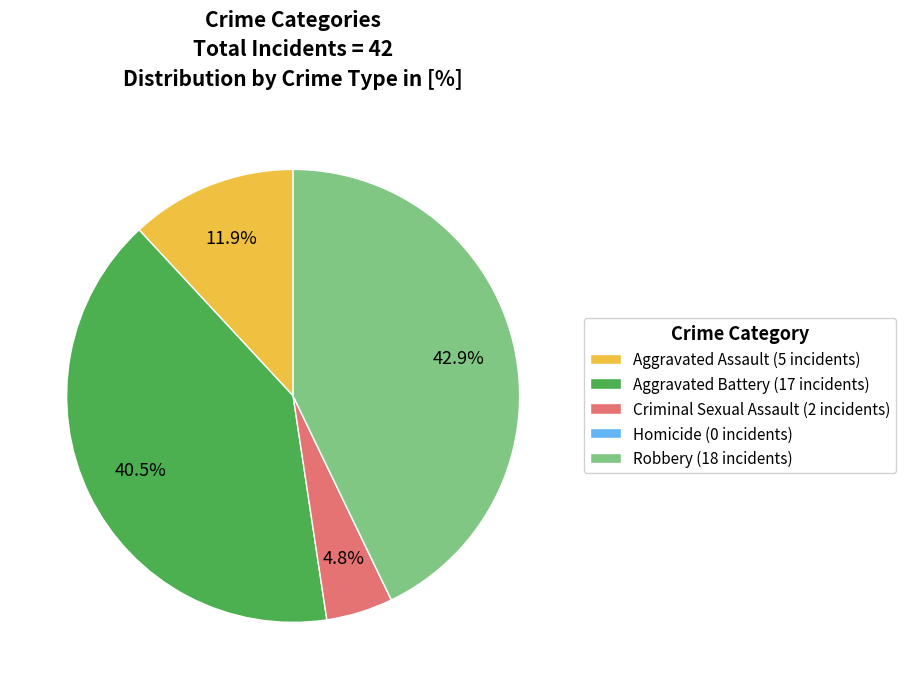

What is the largest slice in the pie chart?

Robbery